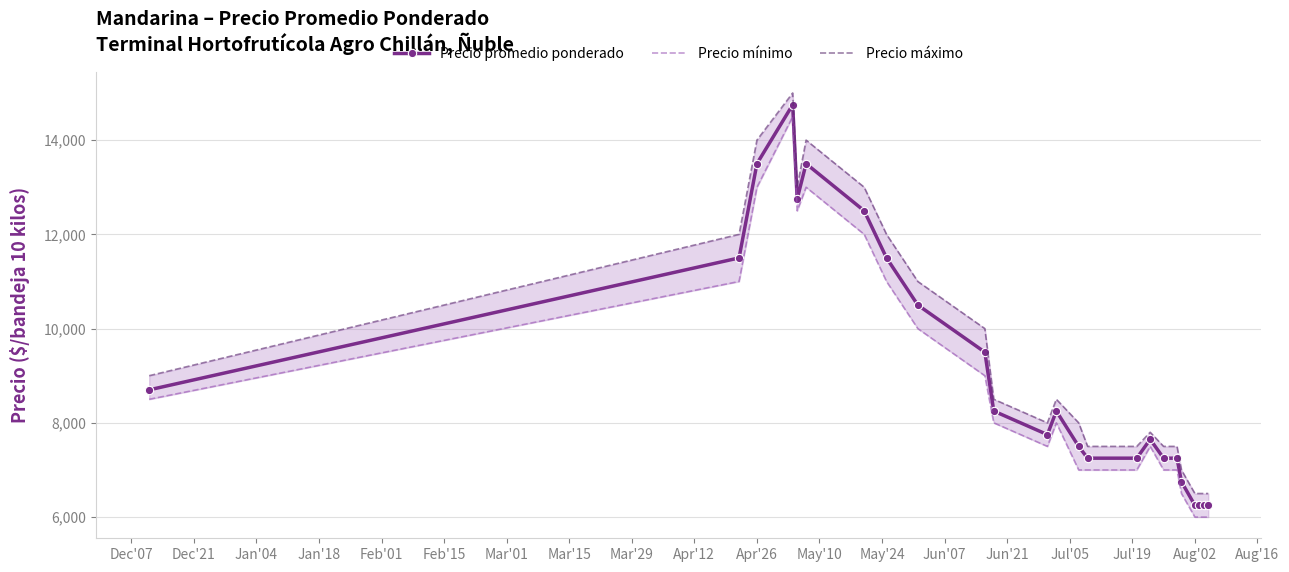

What is the minimum value for Precio promedio ponderado?

6250